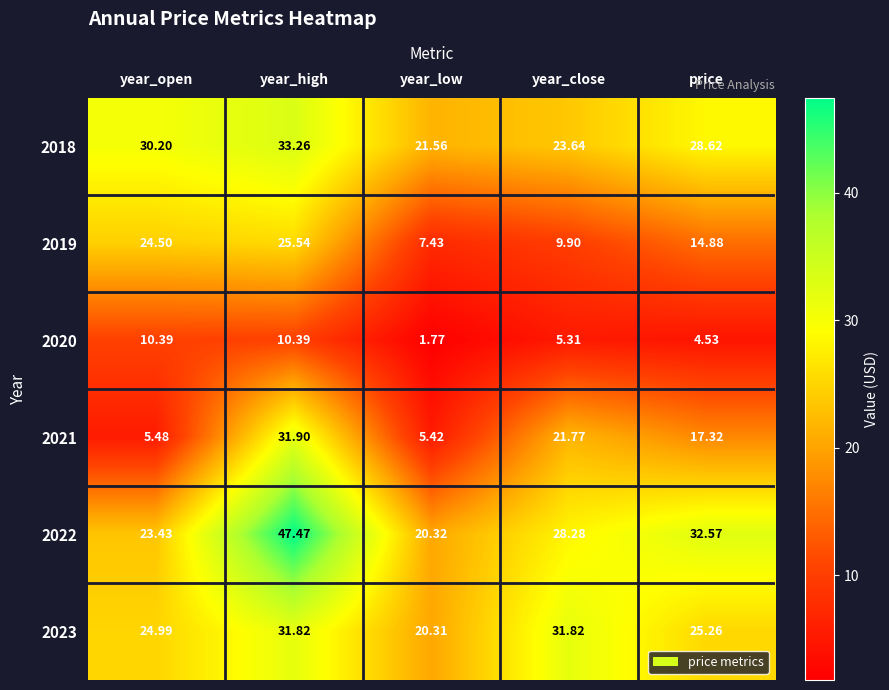

At which category is the sum across all series the highest?

year_high